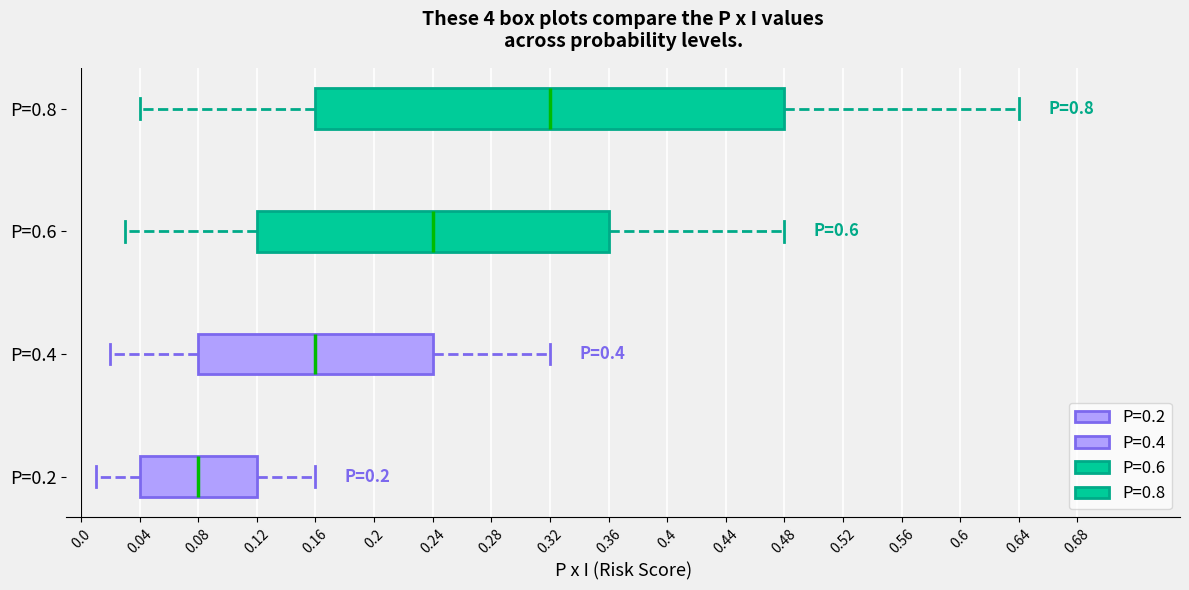

Which box has the furthest to the left median line?

P=0.2